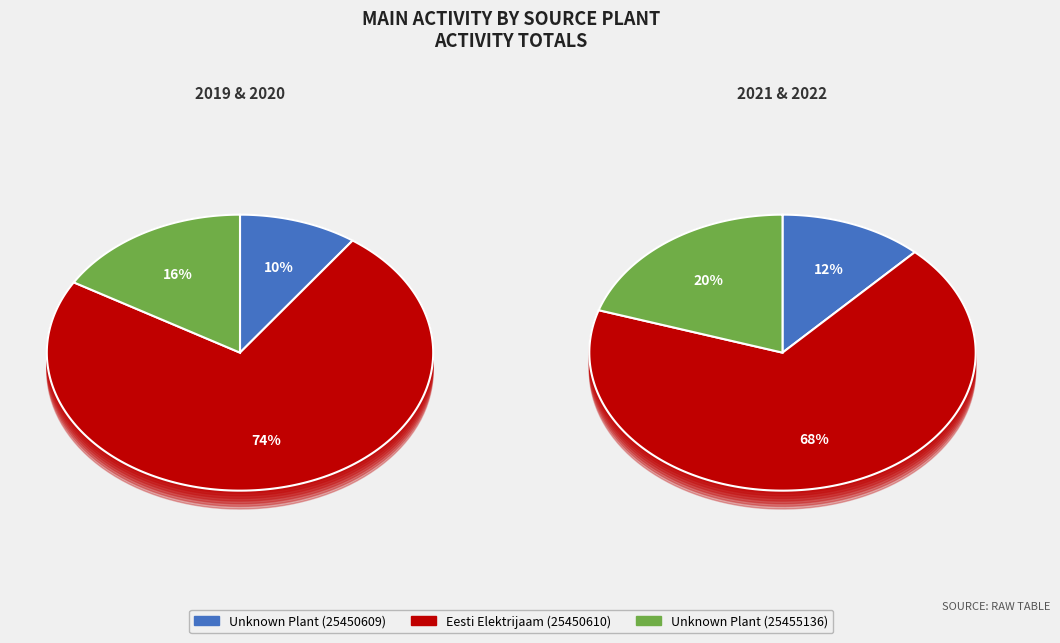

Do Unknown Plant (25455136) and Eesti Elektrijaam (25450610) together represent more than half of the pie?

Yes